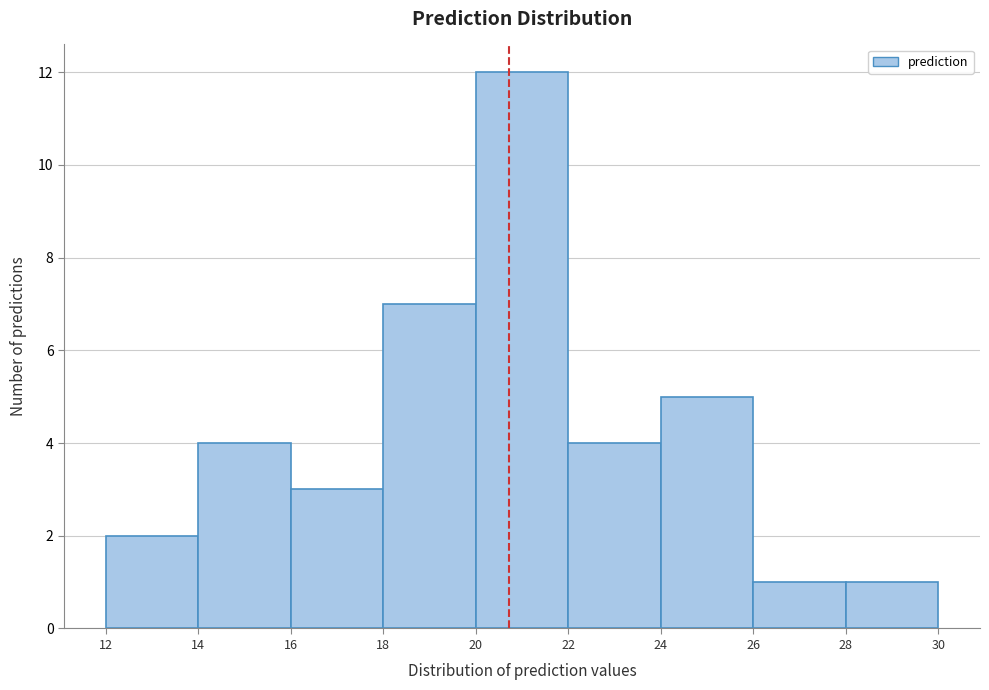

Reading left to right, transcribe this chart: for each bar, give the range it covers on the x-axis and its height. The values are not printed on the chart, so give them approximately, as read against the axis.

12 to 14: 2
14 to 16: 4
16 to 18: 3
18 to 20: 7
20 to 22: 12
22 to 24: 4
24 to 26: 5
26 to 28: 1
28 to 30: 1